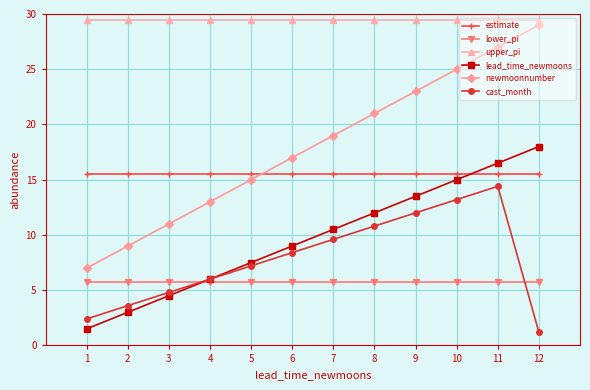

Does the chart display data point markers on the line(s)?

Yes